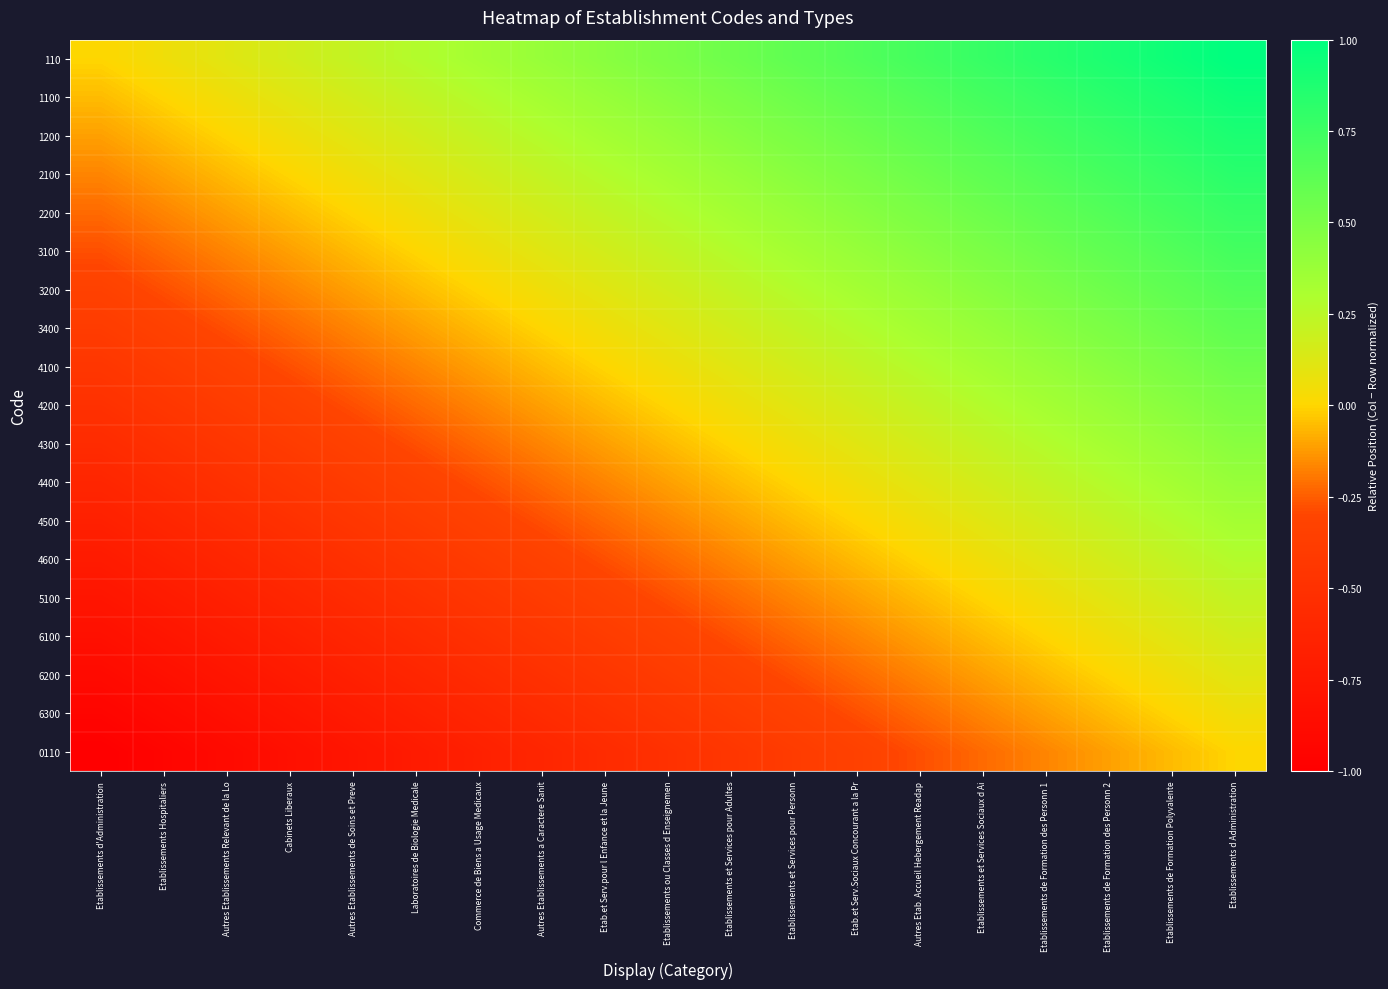

Reading left to right, list all the values displayed in this chart.

110: Etablissements d'Administration=0.0	Etablissements Hospitaliers=0.1	Autres Etablissements Relevant de la Lo=0.1	Cabinets Liberaux=0.2	Autres Etablissements de Soins et Preve=0.2	Laboratoires de Biologie Medicale=0.3	Commerce de Biens a Usage Medicaux=0.3	Autres Etablissements a Caractere Sanit=0.4	Etab.et Serv.pour l Enfance et la Jeune=0.4	Etablissements ou Classes d Enseignemen=0.5	Etablissements et Services pour Adultes=0.6	Etablissements et Services pour Personn=0.6	Etab.et Serv.Sociaux Concourant a la Pr=0.7	Autres Etab. Accueil Hebergement Readap=0.7	Etablissements et Services Sociaux d Ai=0.8	Etablissements de Formation des Personn 1=0.8	Etablissements de Formation des Personn 2=0.9	Etablissements de Formation Polyvalente=0.9	Etablissements d Administration=1.0
1100: Etablissements d'Administration=-0.1	Etablissements Hospitaliers=0.0	Autres Etablissements Relevant de la Lo=0.1	Cabinets Liberaux=0.1	Autres Etablissements de Soins et Preve=0.2	Laboratoires de Biologie Medicale=0.2	Commerce de Biens a Usage Medicaux=0.3	Autres Etablissements a Caractere Sanit=0.3	Etab.et Serv.pour l Enfance et la Jeune=0.4	Etablissements ou Classes d Enseignemen=0.4	Etablissements et Services pour Adultes=0.5	Etablissements et Services pour Personn=0.6	Etab.et Serv.Sociaux Concourant a la Pr=0.6	Autres Etab. Accueil Hebergement Readap=0.7	Etablissements et Services Sociaux d Ai=0.7	Etablissements de Formation des Personn 1=0.8	Etablissements de Formation des Personn 2=0.8	Etablissements de Formation Polyvalente=0.9	Etablissements d Administration=0.9
1200: Etablissements d'Administration=-0.1	Etablissements Hospitaliers=-0.1	Autres Etablissements Relevant de la Lo=0.0	Cabinets Liberaux=0.1	Autres Etablissements de Soins et Preve=0.1	Laboratoires de Biologie Medicale=0.2	Commerce de Biens a Usage Medicaux=0.2	Autres Etablissements a Caractere Sanit=0.3	Etab.et Serv.pour l Enfance et la Jeune=0.3	Etablissements ou Classes d Enseignemen=0.4	Etablissements et Services pour Adultes=0.4	Etablissements et Services pour Personn=0.5	Etab.et Serv.Sociaux Concourant a la Pr=0.6	Autres Etab. Accueil Hebergement Readap=0.6	Etablissements et Services Sociaux d Ai=0.7	Etablissements de Formation des Personn 1=0.7	Etablissements de Formation des Personn 2=0.8	Etablissements de Formation Polyvalente=0.8	Etablissements d Administration=0.9
2100: Etablissements d'Administration=-0.2	Etablissements Hospitaliers=-0.1	Autres Etablissements Relevant de la Lo=-0.1	Cabinets Liberaux=0.0	Autres Etablissements de Soins et Preve=0.1	Laboratoires de Biologie Medicale=0.1	Commerce de Biens a Usage Medicaux=0.2	Autres Etablissements a Caractere Sanit=0.2	Etab.et Serv.pour l Enfance et la Jeune=0.3	Etablissements ou Classes d Enseignemen=0.3	Etablissements et Services pour Adultes=0.4	Etablissements et Services pour Personn=0.4	Etab.et Serv.Sociaux Concourant a la Pr=0.5	Autres Etab. Accueil Hebergement Readap=0.6	Etablissements et Services Sociaux d Ai=0.6	Etablissements de Formation des Personn 1=0.7	Etablissements de Formation des Personn 2=0.7	Etablissements de Formation Polyvalente=0.8	Etablissements d Administration=0.8
2200: Etablissements d'Administration=-0.2	Etablissements Hospitaliers=-0.2	Autres Etablissements Relevant de la Lo=-0.1	Cabinets Liberaux=-0.1	Autres Etablissements de Soins et Preve=0.0	Laboratoires de Biologie Medicale=0.1	Commerce de Biens a Usage Medicaux=0.1	Autres Etablissements a Caractere Sanit=0.2	Etab.et Serv.pour l Enfance et la Jeune=0.2	Etablissements ou Classes d Enseignemen=0.3	Etablissements et Services pour Adultes=0.3	Etablissements et Services pour Personn=0.4	Etab.et Serv.Sociaux Concourant a la Pr=0.4	Autres Etab. Accueil Hebergement Readap=0.5	Etablissements et Services Sociaux d Ai=0.6	Etablissements de Formation des Personn 1=0.6	Etablissements de Formation des Personn 2=0.7	Etablissements de Formation Polyvalente=0.7	Etablissements d Administration=0.8
3100: Etablissements d'Administration=-0.3	Etablissements Hospitaliers=-0.2	Autres Etablissements Relevant de la Lo=-0.2	Cabinets Liberaux=-0.1	Autres Etablissements de Soins et Preve=-0.1	Laboratoires de Biologie Medicale=0.0	Commerce de Biens a Usage Medicaux=0.1	Autres Etablissements a Caractere Sanit=0.1	Etab.et Serv.pour l Enfance et la Jeune=0.2	Etablissements ou Classes d Enseignemen=0.2	Etablissements et Services pour Adultes=0.3	Etablissements et Services pour Personn=0.3	Etab.et Serv.Sociaux Concourant a la Pr=0.4	Autres Etab. Accueil Hebergement Readap=0.4	Etablissements et Services Sociaux d Ai=0.5	Etablissements de Formation des Personn 1=0.6	Etablissements de Formation des Personn 2=0.6	Etablissements de Formation Polyvalente=0.7	Etablissements d Administration=0.7
3200: Etablissements d'Administration=-0.3	Etablissements Hospitaliers=-0.3	Autres Etablissements Relevant de la Lo=-0.2	Cabinets Liberaux=-0.2	Autres Etablissements de Soins et Preve=-0.1	Laboratoires de Biologie Medicale=-0.1	Commerce de Biens a Usage Medicaux=0.0	Autres Etablissements a Caractere Sanit=0.1	Etab.et Serv.pour l Enfance et la Jeune=0.1	Etablissements ou Classes d Enseignemen=0.2	Etablissements et Services pour Adultes=0.2	Etablissements et Services pour Personn=0.3	Etab.et Serv.Sociaux Concourant a la Pr=0.3	Autres Etab. Accueil Hebergement Readap=0.4	Etablissements et Services Sociaux d Ai=0.4	Etablissements de Formation des Personn 1=0.5	Etablissements de Formation des Personn 2=0.6	Etablissements de Formation Polyvalente=0.6	Etablissements d Administration=0.7
3400: Etablissements d'Administration=-0.4	Etablissements Hospitaliers=-0.3	Autres Etablissements Relevant de la Lo=-0.3	Cabinets Liberaux=-0.2	Autres Etablissements de Soins et Preve=-0.2	Laboratoires de Biologie Medicale=-0.1	Commerce de Biens a Usage Medicaux=-0.1	Autres Etablissements a Caractere Sanit=0.0	Etab.et Serv.pour l Enfance et la Jeune=0.1	Etablissements ou Classes d Enseignemen=0.1	Etablissements et Services pour Adultes=0.2	Etablissements et Services pour Personn=0.2	Etab.et Serv.Sociaux Concourant a la Pr=0.3	Autres Etab. Accueil Hebergement Readap=0.3	Etablissements et Services Sociaux d Ai=0.4	Etablissements de Formation des Personn 1=0.4	Etablissements de Formation des Personn 2=0.5	Etablissements de Formation Polyvalente=0.6	Etablissements d Administration=0.6
4100: Etablissements d'Administration=-0.4	Etablissements Hospitaliers=-0.4	Autres Etablissements Relevant de la Lo=-0.3	Cabinets Liberaux=-0.3	Autres Etablissements de Soins et Preve=-0.2	Laboratoires de Biologie Medicale=-0.2	Commerce de Biens a Usage Medicaux=-0.1	Autres Etablissements a Caractere Sanit=-0.1	Etab.et Serv.pour l Enfance et la Jeune=0.0	Etablissements ou Classes d Enseignemen=0.1	Etablissements et Services pour Adultes=0.1	Etablissements et Services pour Personn=0.2	Etab.et Serv.Sociaux Concourant a la Pr=0.2	Autres Etab. Accueil Hebergement Readap=0.3	Etablissements et Services Sociaux d Ai=0.3	Etablissements de Formation des Personn 1=0.4	Etablissements de Formation des Personn 2=0.4	Etablissements de Formation Polyvalente=0.5	Etablissements d Administration=0.6
4200: Etablissements d'Administration=-0.5	Etablissements Hospitaliers=-0.4	Autres Etablissements Relevant de la Lo=-0.4	Cabinets Liberaux=-0.3	Autres Etablissements de Soins et Preve=-0.3	Laboratoires de Biologie Medicale=-0.2	Commerce de Biens a Usage Medicaux=-0.2	Autres Etablissements a Caractere Sanit=-0.1	Etab.et Serv.pour l Enfance et la Jeune=-0.1	Etablissements ou Classes d Enseignemen=0.0	Etablissements et Services pour Adultes=0.1	Etablissements et Services pour Personn=0.1	Etab.et Serv.Sociaux Concourant a la Pr=0.2	Autres Etab. Accueil Hebergement Readap=0.2	Etablissements et Services Sociaux d Ai=0.3	Etablissements de Formation des Personn 1=0.3	Etablissements de Formation des Personn 2=0.4	Etablissements de Formation Polyvalente=0.4	Etablissements d Administration=0.5
4300: Etablissements d'Administration=-0.6	Etablissements Hospitaliers=-0.5	Autres Etablissements Relevant de la Lo=-0.4	Cabinets Liberaux=-0.4	Autres Etablissements de Soins et Preve=-0.3	Laboratoires de Biologie Medicale=-0.3	Commerce de Biens a Usage Medicaux=-0.2	Autres Etablissements a Caractere Sanit=-0.2	Etab.et Serv.pour l Enfance et la Jeune=-0.1	Etablissements ou Classes d Enseignemen=-0.1	Etablissements et Services pour Adultes=0.0	Etablissements et Services pour Personn=0.1	Etab.et Serv.Sociaux Concourant a la Pr=0.1	Autres Etab. Accueil Hebergement Readap=0.2	Etablissements et Services Sociaux d Ai=0.2	Etablissements de Formation des Personn 1=0.3	Etablissements de Formation des Personn 2=0.3	Etablissements de Formation Polyvalente=0.4	Etablissements d Administration=0.4
4400: Etablissements d'Administration=-0.6	Etablissements Hospitaliers=-0.6	Autres Etablissements Relevant de la Lo=-0.5	Cabinets Liberaux=-0.4	Autres Etablissements de Soins et Preve=-0.4	Laboratoires de Biologie Medicale=-0.3	Commerce de Biens a Usage Medicaux=-0.3	Autres Etablissements a Caractere Sanit=-0.2	Etab.et Serv.pour l Enfance et la Jeune=-0.2	Etablissements ou Classes d Enseignemen=-0.1	Etablissements et Services pour Adultes=-0.1	Etablissements et Services pour Personn=0.0	Etab.et Serv.Sociaux Concourant a la Pr=0.1	Autres Etab. Accueil Hebergement Readap=0.1	Etablissements et Services Sociaux d Ai=0.2	Etablissements de Formation des Personn 1=0.2	Etablissements de Formation des Personn 2=0.3	Etablissements de Formation Polyvalente=0.3	Etablissements d Administration=0.4
4500: Etablissements d'Administration=-0.7	Etablissements Hospitaliers=-0.6	Autres Etablissements Relevant de la Lo=-0.6	Cabinets Liberaux=-0.5	Autres Etablissements de Soins et Preve=-0.4	Laboratoires de Biologie Medicale=-0.4	Commerce de Biens a Usage Medicaux=-0.3	Autres Etablissements a Caractere Sanit=-0.3	Etab.et Serv.pour l Enfance et la Jeune=-0.2	Etablissements ou Classes d Enseignemen=-0.2	Etablissements et Services pour Adultes=-0.1	Etablissements et Services pour Personn=-0.1	Etab.et Serv.Sociaux Concourant a la Pr=0.0	Autres Etab. Accueil Hebergement Readap=0.1	Etablissements et Services Sociaux d Ai=0.1	Etablissements de Formation des Personn 1=0.2	Etablissements de Formation des Personn 2=0.2	Etablissements de Formation Polyvalente=0.3	Etablissements d Administration=0.3
4600: Etablissements d'Administration=-0.7	Etablissements Hospitaliers=-0.7	Autres Etablissements Relevant de la Lo=-0.6	Cabinets Liberaux=-0.6	Autres Etablissements de Soins et Preve=-0.5	Laboratoires de Biologie Medicale=-0.4	Commerce de Biens a Usage Medicaux=-0.4	Autres Etablissements a Caractere Sanit=-0.3	Etab.et Serv.pour l Enfance et la Jeune=-0.3	Etablissements ou Classes d Enseignemen=-0.2	Etablissements et Services pour Adultes=-0.2	Etablissements et Services pour Personn=-0.1	Etab.et Serv.Sociaux Concourant a la Pr=-0.1	Autres Etab. Accueil Hebergement Readap=0.0	Etablissements et Services Sociaux d Ai=0.1	Etablissements de Formation des Personn 1=0.1	Etablissements de Formation des Personn 2=0.2	Etablissements de Formation Polyvalente=0.2	Etablissements d Administration=0.3
5100: Etablissements d'Administration=-0.8	Etablissements Hospitaliers=-0.7	Autres Etablissements Relevant de la Lo=-0.7	Cabinets Liberaux=-0.6	Autres Etablissements de Soins et Preve=-0.6	Laboratoires de Biologie Medicale=-0.5	Commerce de Biens a Usage Medicaux=-0.4	Autres Etablissements a Caractere Sanit=-0.4	Etab.et Serv.pour l Enfance et la Jeune=-0.3	Etablissements ou Classes d Enseignemen=-0.3	Etablissements et Services pour Adultes=-0.2	Etablissements et Services pour Personn=-0.2	Etab.et Serv.Sociaux Concourant a la Pr=-0.1	Autres Etab. Accueil Hebergement Readap=-0.1	Etablissements et Services Sociaux d Ai=0.0	Etablissements de Formation des Personn 1=0.1	Etablissements de Formation des Personn 2=0.1	Etablissements de Formation Polyvalente=0.2	Etablissements d Administration=0.2
6100: Etablissements d'Administration=-0.8	Etablissements Hospitaliers=-0.8	Autres Etablissements Relevant de la Lo=-0.7	Cabinets Liberaux=-0.7	Autres Etablissements de Soins et Preve=-0.6	Laboratoires de Biologie Medicale=-0.6	Commerce de Biens a Usage Medicaux=-0.5	Autres Etablissements a Caractere Sanit=-0.4	Etab.et Serv.pour l Enfance et la Jeune=-0.4	Etablissements ou Classes d Enseignemen=-0.3	Etablissements et Services pour Adultes=-0.3	Etablissements et Services pour Personn=-0.2	Etab.et Serv.Sociaux Concourant a la Pr=-0.2	Autres Etab. Accueil Hebergement Readap=-0.1	Etablissements et Services Sociaux d Ai=-0.1	Etablissements de Formation des Personn 1=0.0	Etablissements de Formation des Personn 2=0.1	Etablissements de Formation Polyvalente=0.1	Etablissements d Administration=0.2
6200: Etablissements d'Administration=-0.9	Etablissements Hospitaliers=-0.8	Autres Etablissements Relevant de la Lo=-0.8	Cabinets Liberaux=-0.7	Autres Etablissements de Soins et Preve=-0.7	Laboratoires de Biologie Medicale=-0.6	Commerce de Biens a Usage Medicaux=-0.6	Autres Etablissements a Caractere Sanit=-0.5	Etab.et Serv.pour l Enfance et la Jeune=-0.4	Etablissements ou Classes d Enseignemen=-0.4	Etablissements et Services pour Adultes=-0.3	Etablissements et Services pour Personn=-0.3	Etab.et Serv.Sociaux Concourant a la Pr=-0.2	Autres Etab. Accueil Hebergement Readap=-0.2	Etablissements et Services Sociaux d Ai=-0.1	Etablissements de Formation des Personn 1=-0.1	Etablissements de Formation des Personn 2=0.0	Etablissements de Formation Polyvalente=0.1	Etablissements d Administration=0.1
6300: Etablissements d'Administration=-0.9	Etablissements Hospitaliers=-0.9	Autres Etablissements Relevant de la Lo=-0.8	Cabinets Liberaux=-0.8	Autres Etablissements de Soins et Preve=-0.7	Laboratoires de Biologie Medicale=-0.7	Commerce de Biens a Usage Medicaux=-0.6	Autres Etablissements a Caractere Sanit=-0.6	Etab.et Serv.pour l Enfance et la Jeune=-0.5	Etablissements ou Classes d Enseignemen=-0.4	Etablissements et Services pour Adultes=-0.4	Etablissements et Services pour Personn=-0.3	Etab.et Serv.Sociaux Concourant a la Pr=-0.3	Autres Etab. Accueil Hebergement Readap=-0.2	Etablissements et Services Sociaux d Ai=-0.2	Etablissements de Formation des Personn 1=-0.1	Etablissements de Formation des Personn 2=-0.1	Etablissements de Formation Polyvalente=0.0	Etablissements d Administration=0.1
0110: Etablissements d'Administration=-1.0	Etablissements Hospitaliers=-0.9	Autres Etablissements Relevant de la Lo=-0.9	Cabinets Liberaux=-0.8	Autres Etablissements de Soins et Preve=-0.8	Laboratoires de Biologie Medicale=-0.7	Commerce de Biens a Usage Medicaux=-0.7	Autres Etablissements a Caractere Sanit=-0.6	Etab.et Serv.pour l Enfance et la Jeune=-0.6	Etablissements ou Classes d Enseignemen=-0.5	Etablissements et Services pour Adultes=-0.4	Etablissements et Services pour Personn=-0.4	Etab.et Serv.Sociaux Concourant a la Pr=-0.3	Autres Etab. Accueil Hebergement Readap=-0.3	Etablissements et Services Sociaux d Ai=-0.2	Etablissements de Formation des Personn 1=-0.2	Etablissements de Formation des Personn 2=-0.1	Etablissements de Formation Polyvalente=-0.1	Etablissements d Administration=0.0